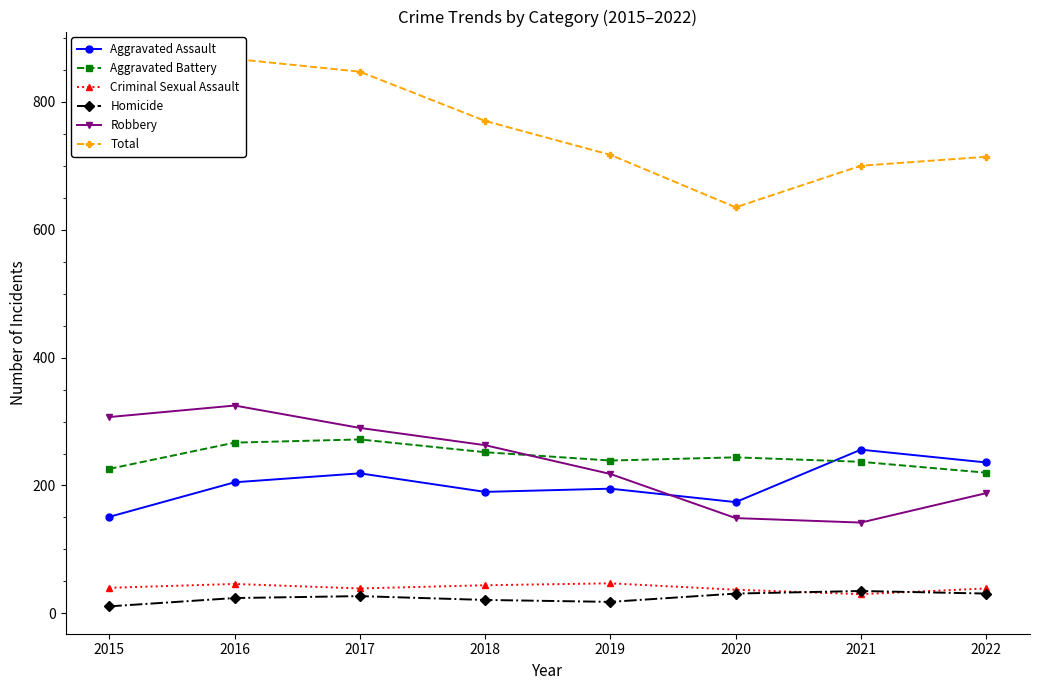

Which has a higher value, 2016 or 2020?

2016